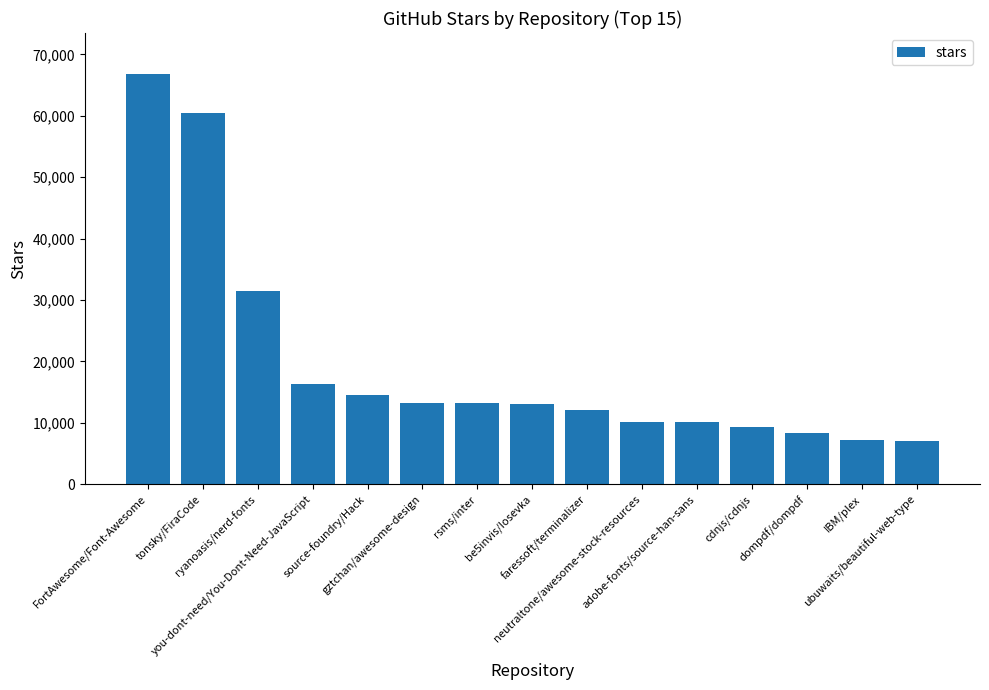

What is the smallest value displayed?

7100